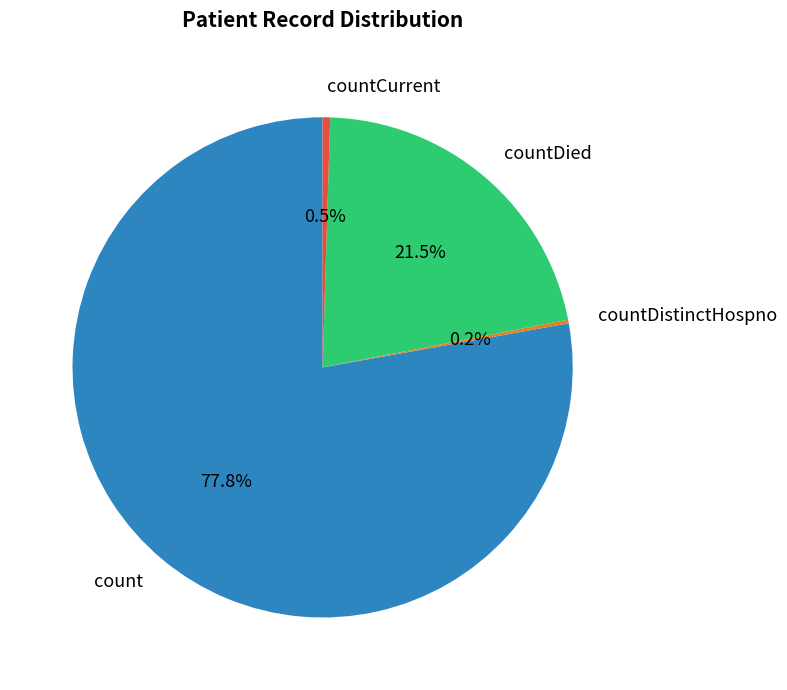

What is the largest slice in the pie chart?

count